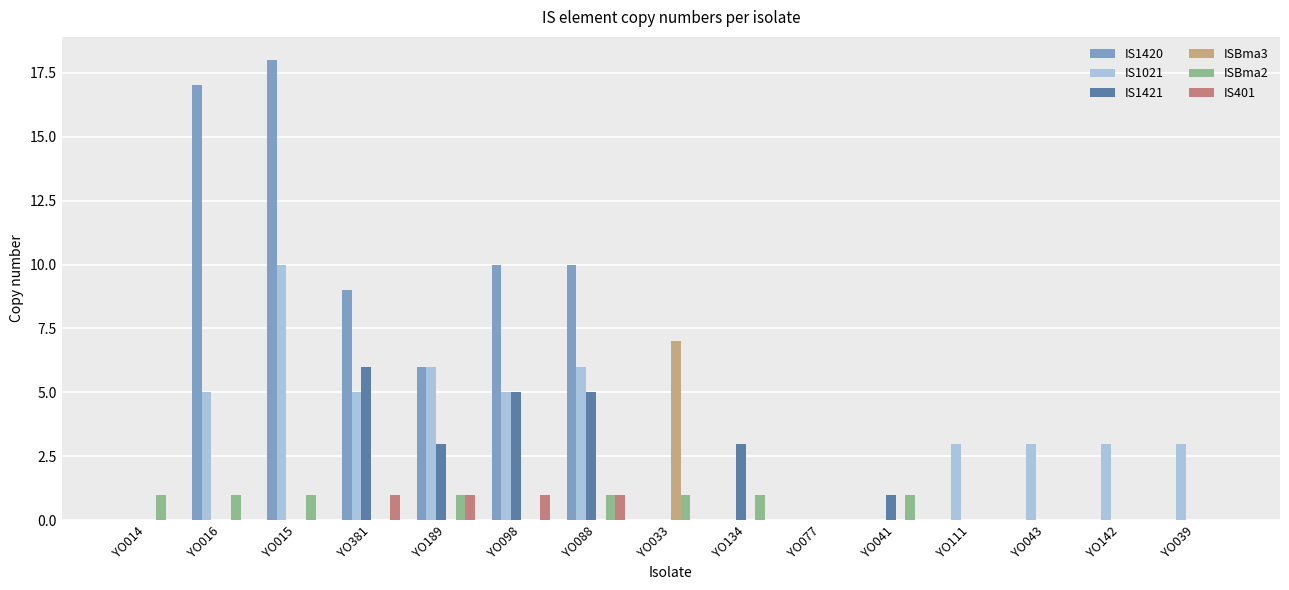

Count the number of data series in this chart.

6